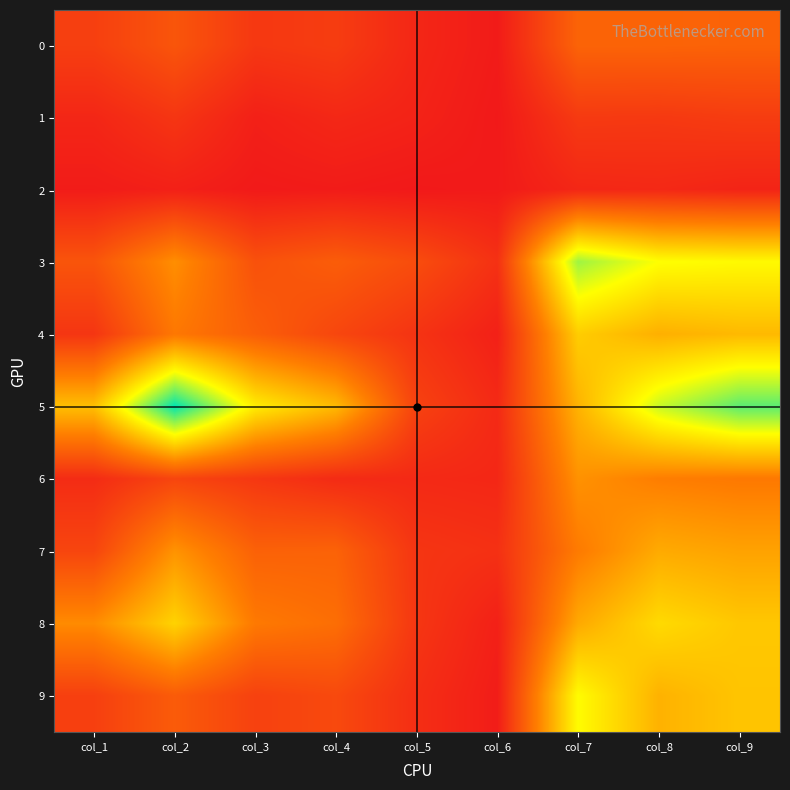

Which series changed the most between col_2 and col_3?

5